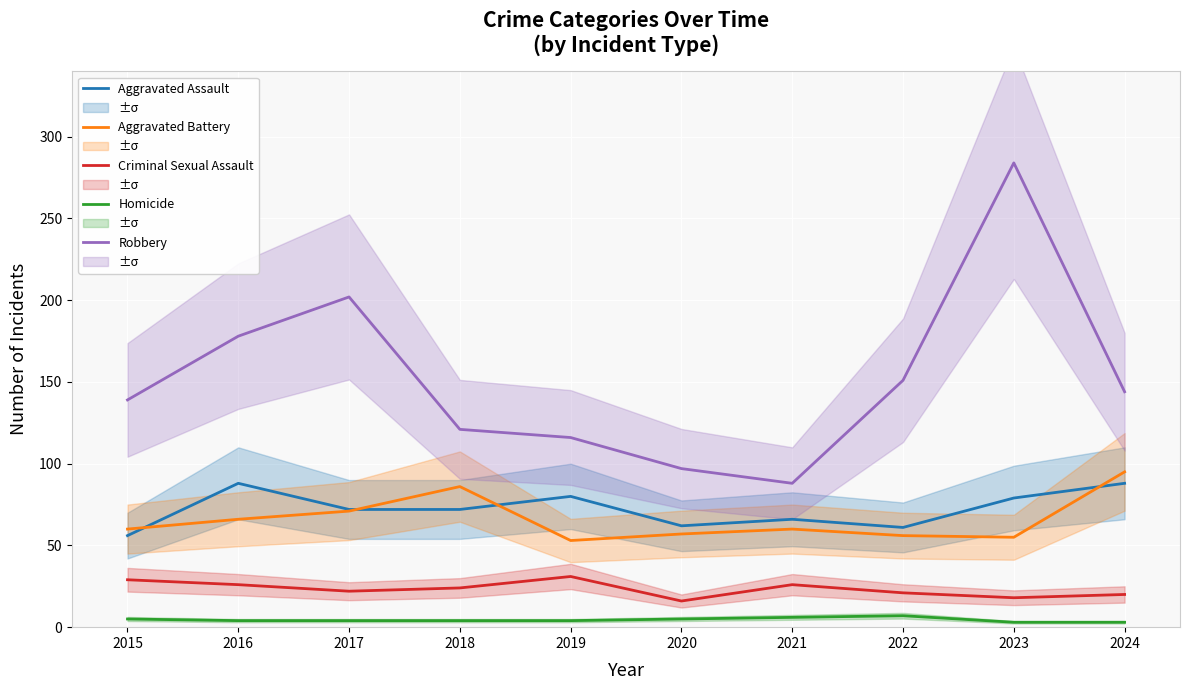

How many interior local peaks does the Robbery series have?

2